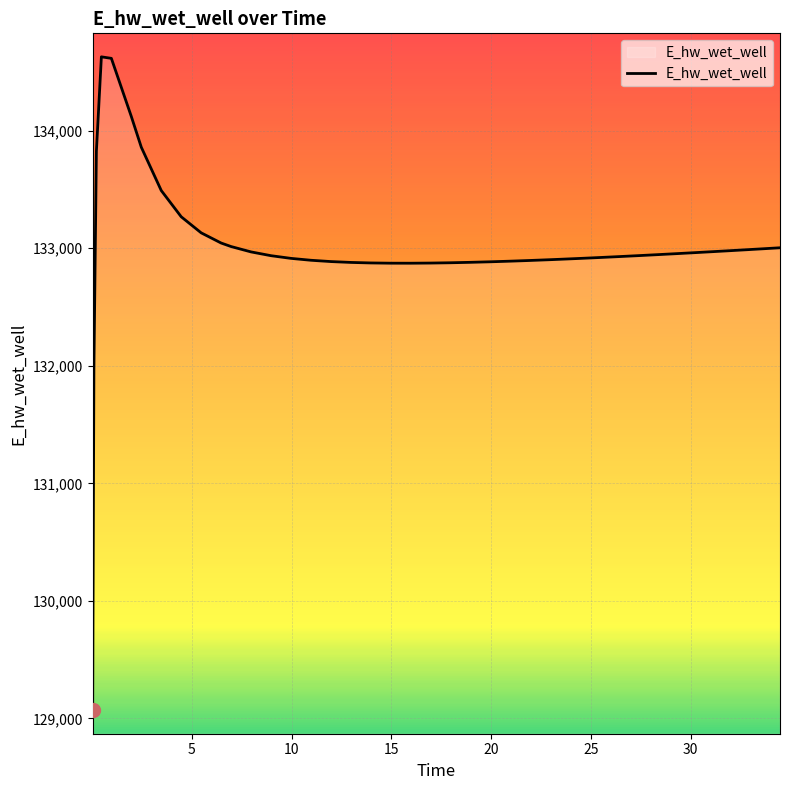

What is the minimum value shown in the chart?

129070.3